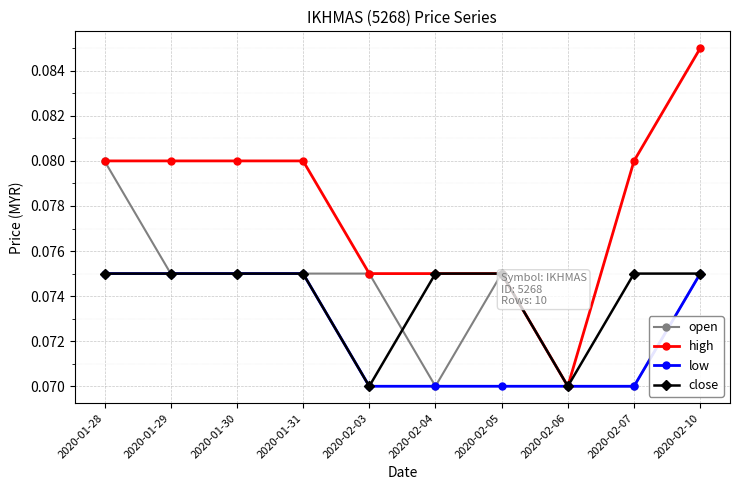

What is the label of the 5th point from the left?

2020-02-03